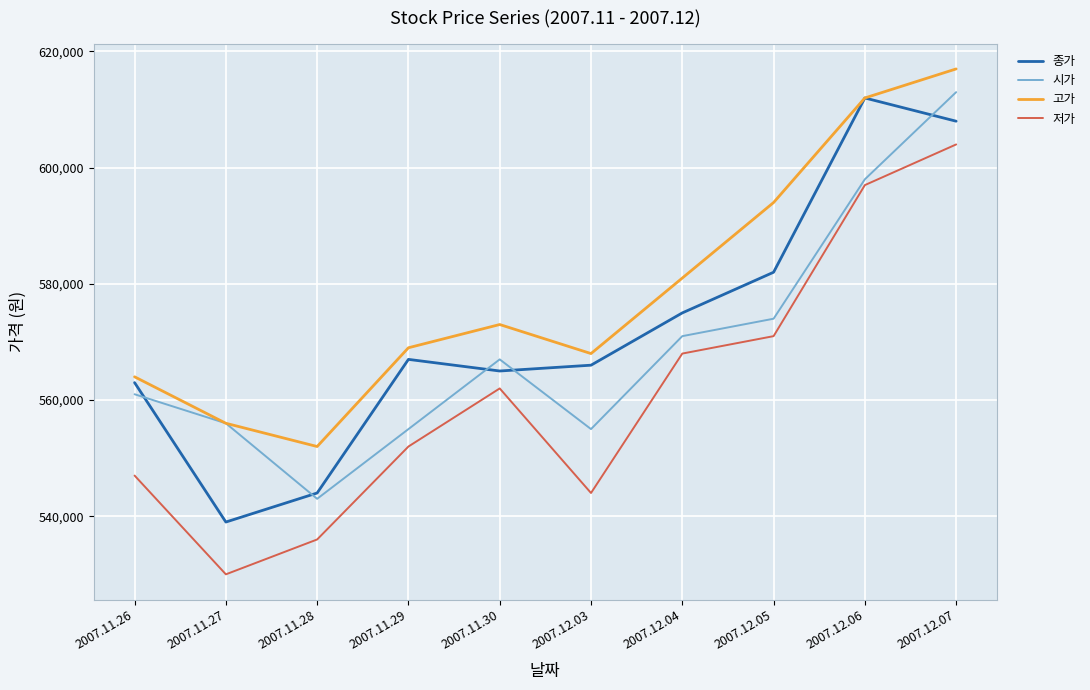

True or false: 시가 has more than 1 interior local peaks.

False